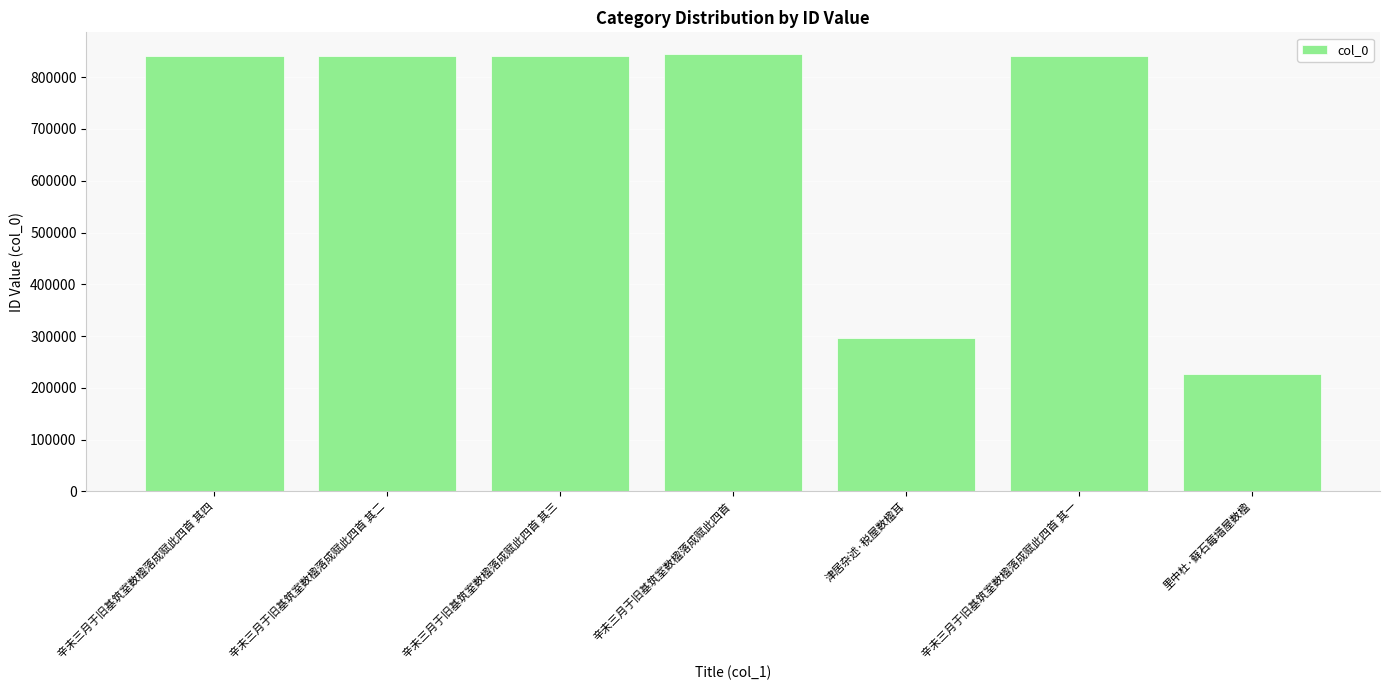

What is the ratio of the value at 津居杂述·税屋数楹耳 to the value at 辛未三月于旧基筑室数楹落成赋此四首 其二?

0.4